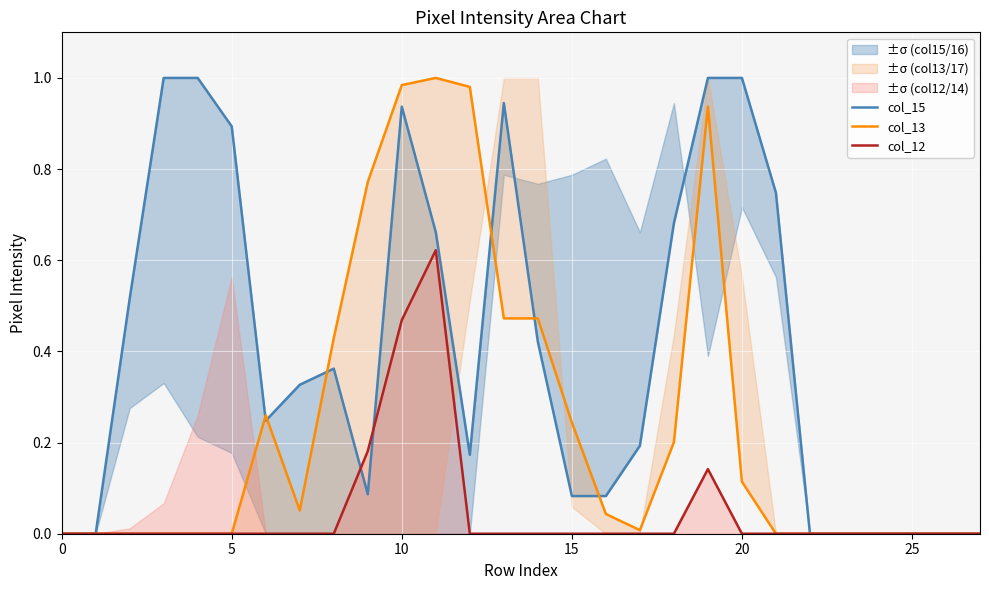

Is this an area chart (filled region under the line)?

No